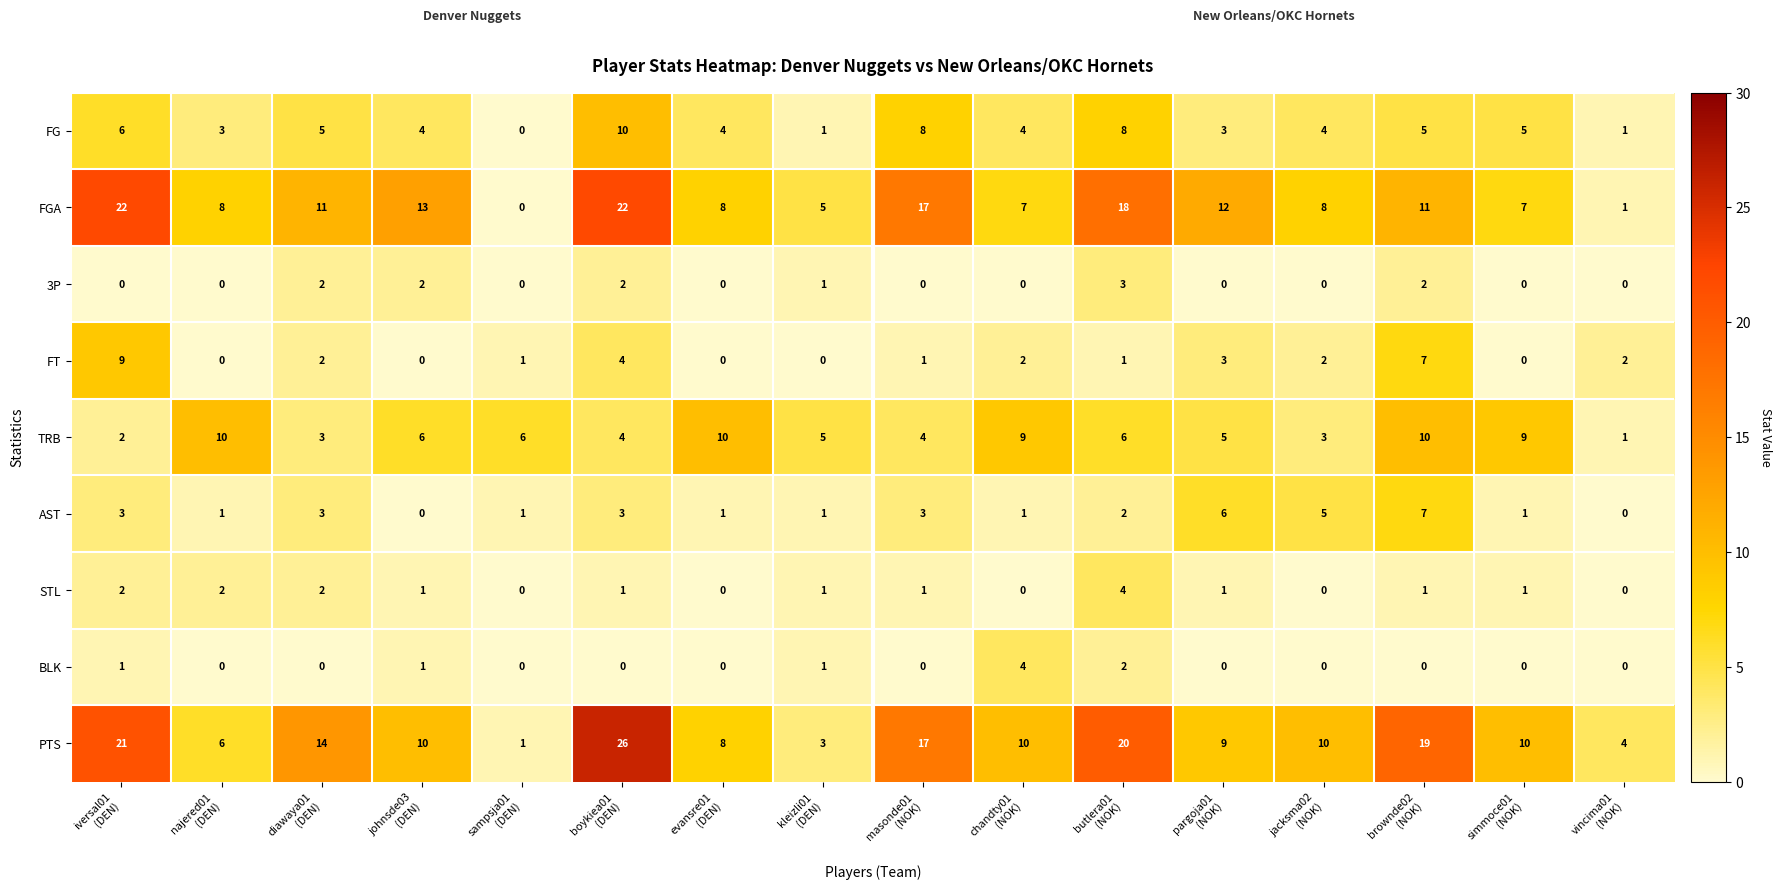

Which series has the widest spread of values?

PTS